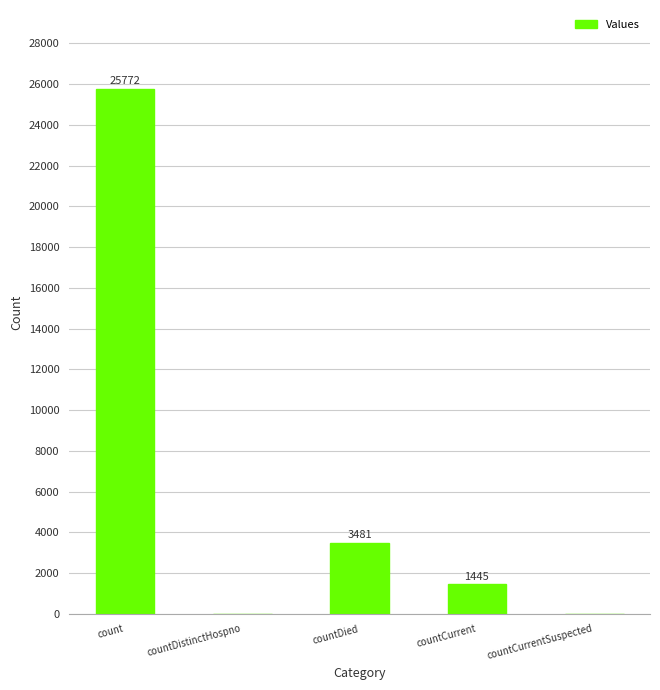

The chart shows a value of 3481 at countDied. True or false?

True